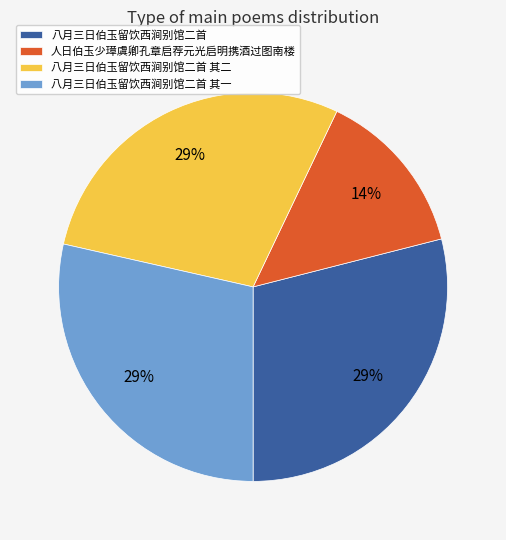

Between 人日伯玉少璋虞卿孔章启荐元光启明携酒过图南楼 and 八月三日伯玉留饮西涧别馆二首, which is larger?

八月三日伯玉留饮西涧别馆二首